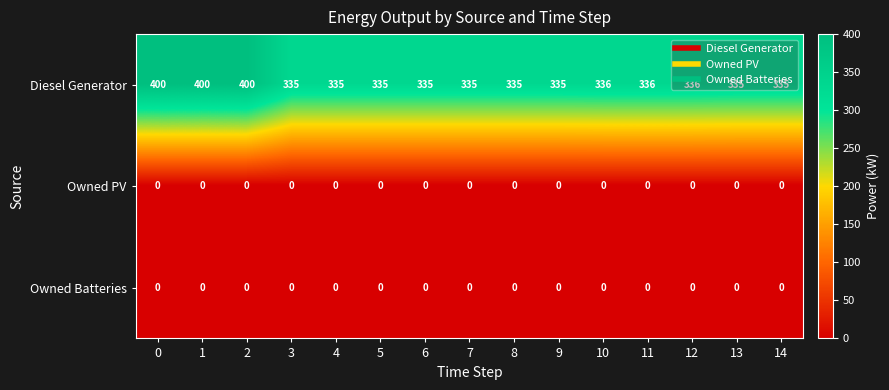

Between 8 and 12, which series saw the biggest shift?

Diesel Generator